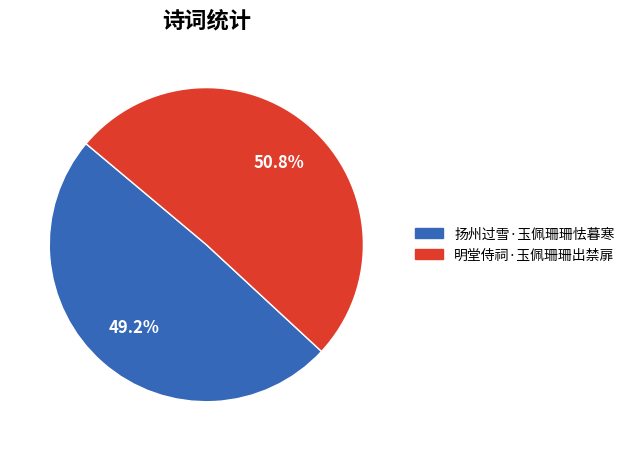

What is the ratio of the value at 扬州过雪·玉佩珊珊怯暮寒 to the value at 明堂侍祠·玉佩珊珊出禁扉?

1.0